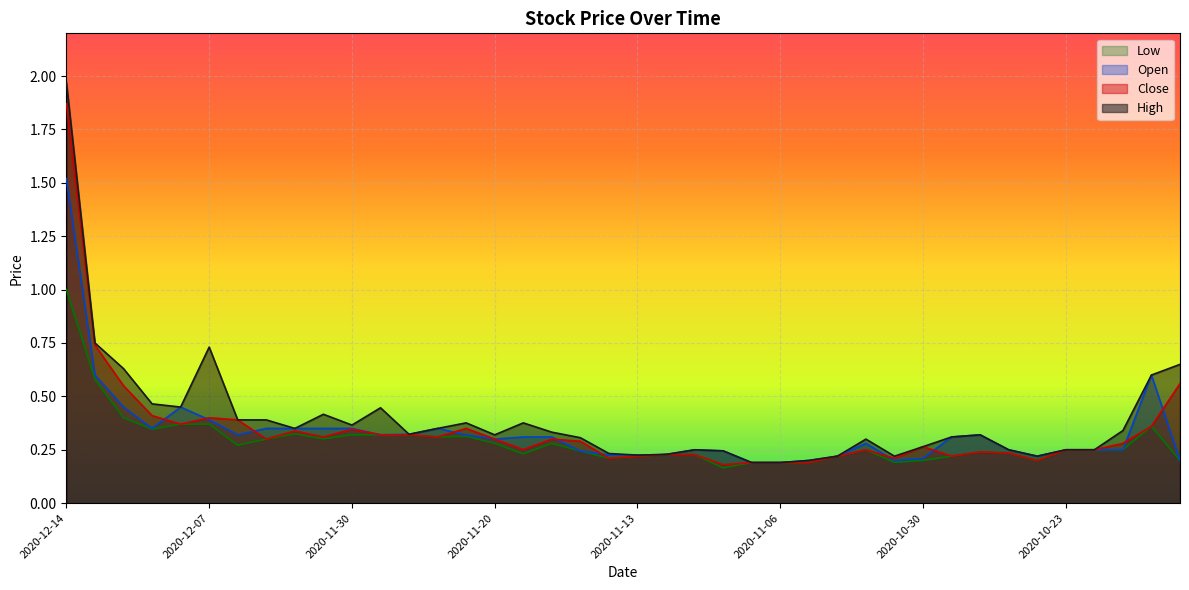

Reading left to right, list all the values displayed in this chart.

High: 2020-12-14=2.0	2020-12-11=0.8	2020-12-10=0.6	2020-12-09=0.5	2020-12-08=0.5	2020-12-07=0.7	2020-12-04=0.4	2020-12-03=0.4	2020-12-02=0.3	2020-12-01=0.4	2020-11-30=0.4	2020-11-27=0.4	2020-11-25=0.3	2020-11-24=0.3	2020-11-23=0.4	2020-11-20=0.3	2020-11-19=0.4	2020-11-18=0.3	2020-11-17=0.3	2020-11-16=0.2	2020-11-13=0.2	2020-11-12=0.2	2020-11-11=0.2	2020-11-10=0.2	2020-11-09=0.2	2020-11-06=0.2	2020-11-05=0.2	2020-11-04=0.2	2020-11-03=0.3	2020-11-02=0.2	2020-10-30=0.3	2020-10-29=0.3	2020-10-28=0.3	2020-10-27=0.2	2020-10-26=0.2	2020-10-23=0.2	2020-10-22=0.2	2020-10-21=0.3	2020-10-20=0.6	2020-10-19=0.7
Open: 2020-12-14=1.5	2020-12-11=0.6	2020-12-10=0.5	2020-12-09=0.3	2020-12-08=0.5	2020-12-07=0.4	2020-12-04=0.3	2020-12-03=0.3	2020-12-02=0.3	2020-12-01=0.3	2020-11-30=0.3	2020-11-27=0.3	2020-11-25=0.3	2020-11-24=0.3	2020-11-23=0.3	2020-11-20=0.3	2020-11-19=0.3	2020-11-18=0.3	2020-11-17=0.2	2020-11-16=0.2	2020-11-13=0.2	2020-11-12=0.2	2020-11-11=0.2	2020-11-10=0.2	2020-11-09=0.2	2020-11-06=0.2	2020-11-05=0.2	2020-11-04=0.2	2020-11-03=0.3	2020-11-02=0.2	2020-10-30=0.2	2020-10-29=0.3	2020-10-28=0.3	2020-10-27=0.2	2020-10-26=0.2	2020-10-23=0.2	2020-10-22=0.2	2020-10-21=0.2	2020-10-20=0.6	2020-10-19=0.2
Close: 2020-12-14=1.9	2020-12-11=0.7	2020-12-10=0.6	2020-12-09=0.4	2020-12-08=0.4	2020-12-07=0.4	2020-12-04=0.4	2020-12-03=0.3	2020-12-02=0.3	2020-12-01=0.3	2020-11-30=0.3	2020-11-27=0.3	2020-11-25=0.3	2020-11-24=0.3	2020-11-23=0.3	2020-11-20=0.3	2020-11-19=0.3	2020-11-18=0.3	2020-11-17=0.3	2020-11-16=0.2	2020-11-13=0.2	2020-11-12=0.2	2020-11-11=0.2	2020-11-10=0.2	2020-11-09=0.2	2020-11-06=0.2	2020-11-05=0.2	2020-11-04=0.2	2020-11-03=0.3	2020-11-02=0.2	2020-10-30=0.3	2020-10-29=0.2	2020-10-28=0.2	2020-10-27=0.2	2020-10-26=0.2	2020-10-23=0.2	2020-10-22=0.2	2020-10-21=0.3	2020-10-20=0.4	2020-10-19=0.6
Low: 2020-12-14=1.0	2020-12-11=0.6	2020-12-10=0.4	2020-12-09=0.3	2020-12-08=0.4	2020-12-07=0.4	2020-12-04=0.3	2020-12-03=0.3	2020-12-02=0.3	2020-12-01=0.3	2020-11-30=0.3	2020-11-27=0.3	2020-11-25=0.3	2020-11-24=0.3	2020-11-23=0.3	2020-11-20=0.3	2020-11-19=0.2	2020-11-18=0.3	2020-11-17=0.2	2020-11-16=0.2	2020-11-13=0.2	2020-11-12=0.2	2020-11-11=0.2	2020-11-10=0.2	2020-11-09=0.2	2020-11-06=0.2	2020-11-05=0.2	2020-11-04=0.2	2020-11-03=0.2	2020-11-02=0.2	2020-10-30=0.2	2020-10-29=0.2	2020-10-28=0.2	2020-10-27=0.2	2020-10-26=0.2	2020-10-23=0.2	2020-10-22=0.2	2020-10-21=0.2	2020-10-20=0.4	2020-10-19=0.2